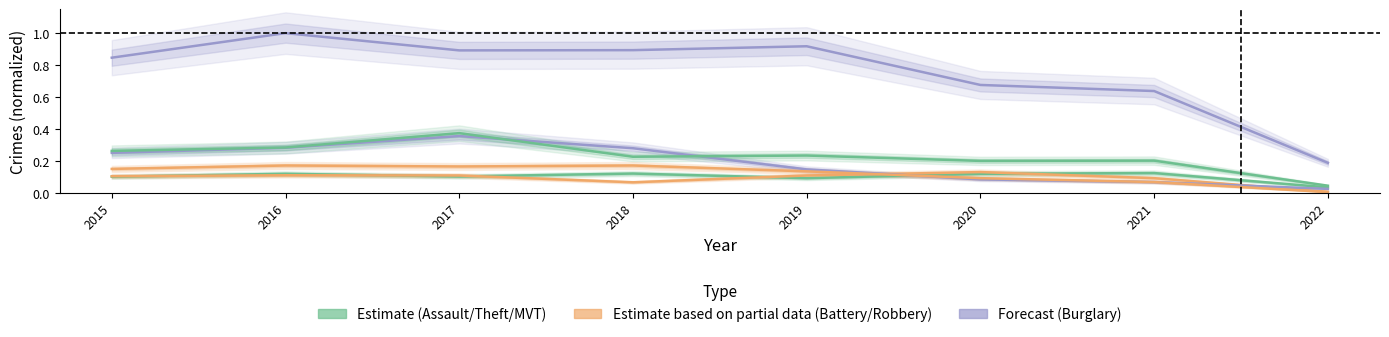

True or false: Motor Vehicle Theft and Aggravated Battery cross at least once.

False